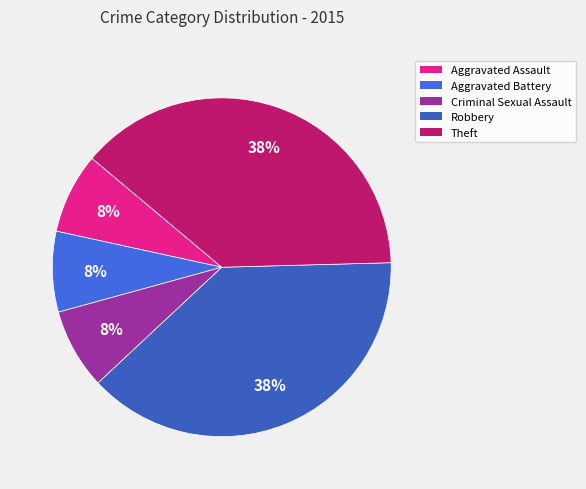

To the nearest percent, what portion does Theft represent?

38%